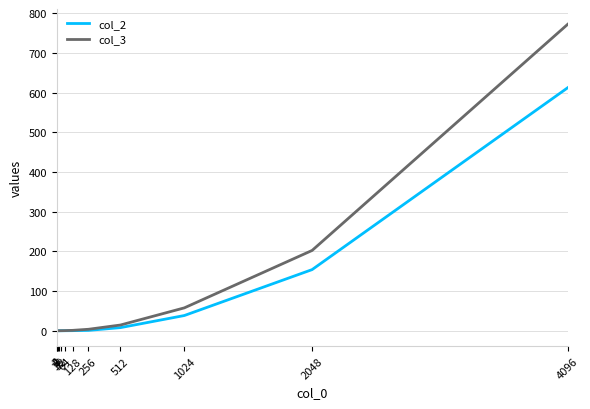

Is this an area chart (filled region under the line)?

No